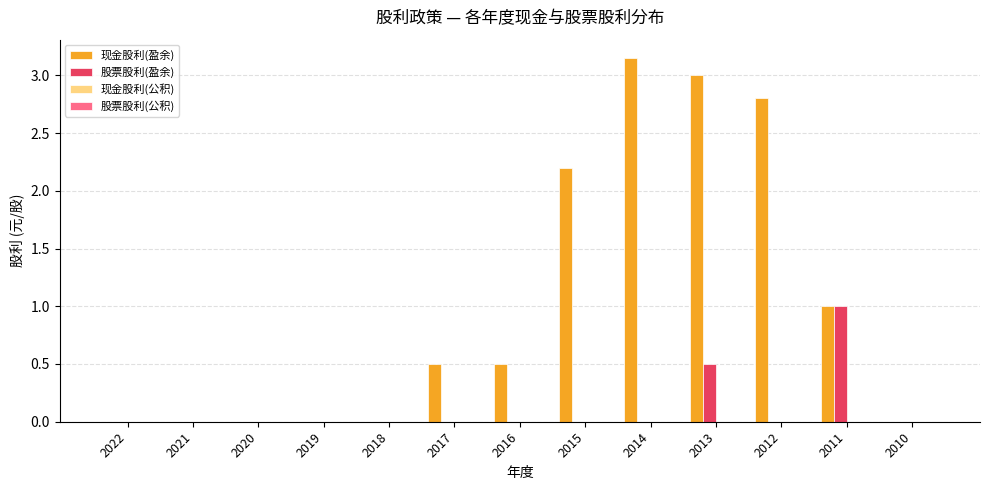

How many groups of bars are there?

13